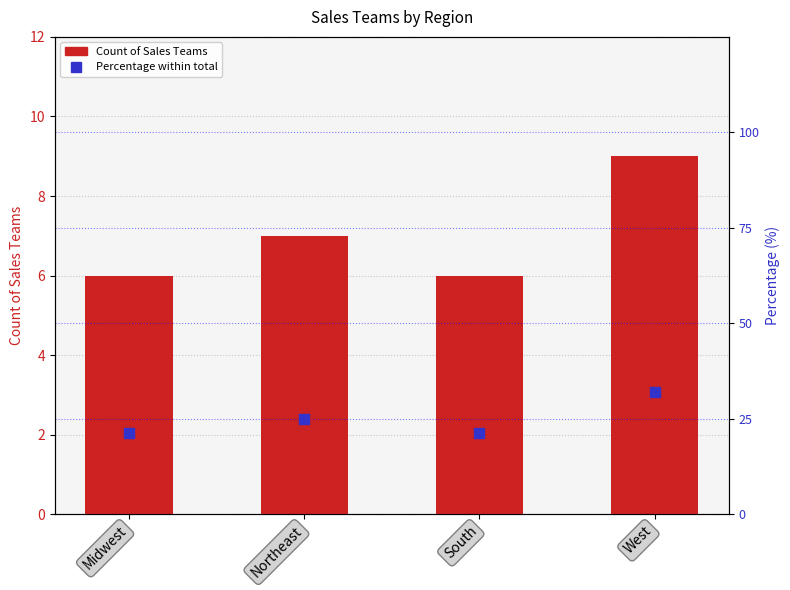

Is the value of Count of Sales Teams at Northeast greater than the value of Percentage within total at Northeast?

No